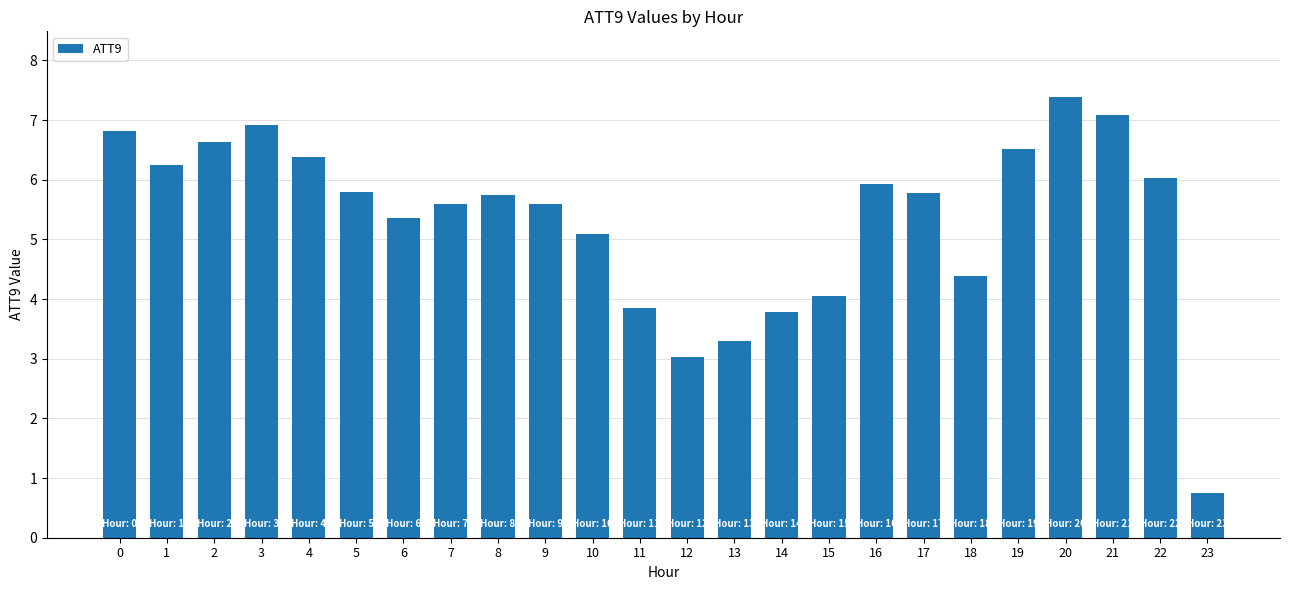

Reading left to right, transcribe all the data shown in this chart.

6.8	6.2	6.6	6.9	6.4	5.8	5.4	5.6	5.8	5.6	5.1	3.9	3.0	3.3	3.8	4.1	5.9	5.8	4.4	6.5	7.4	7.1	6.0	0.7